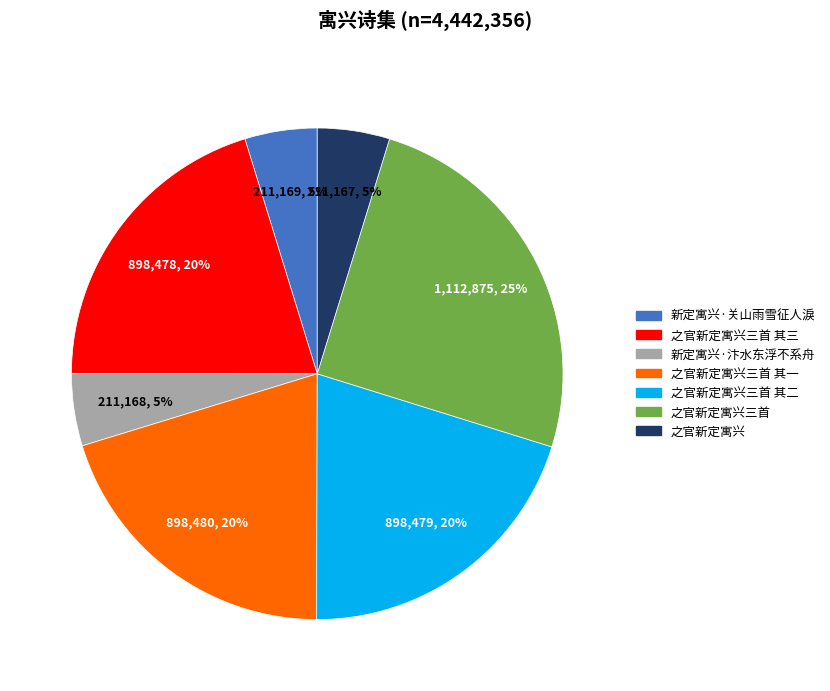

How many slices are in this pie chart?

7